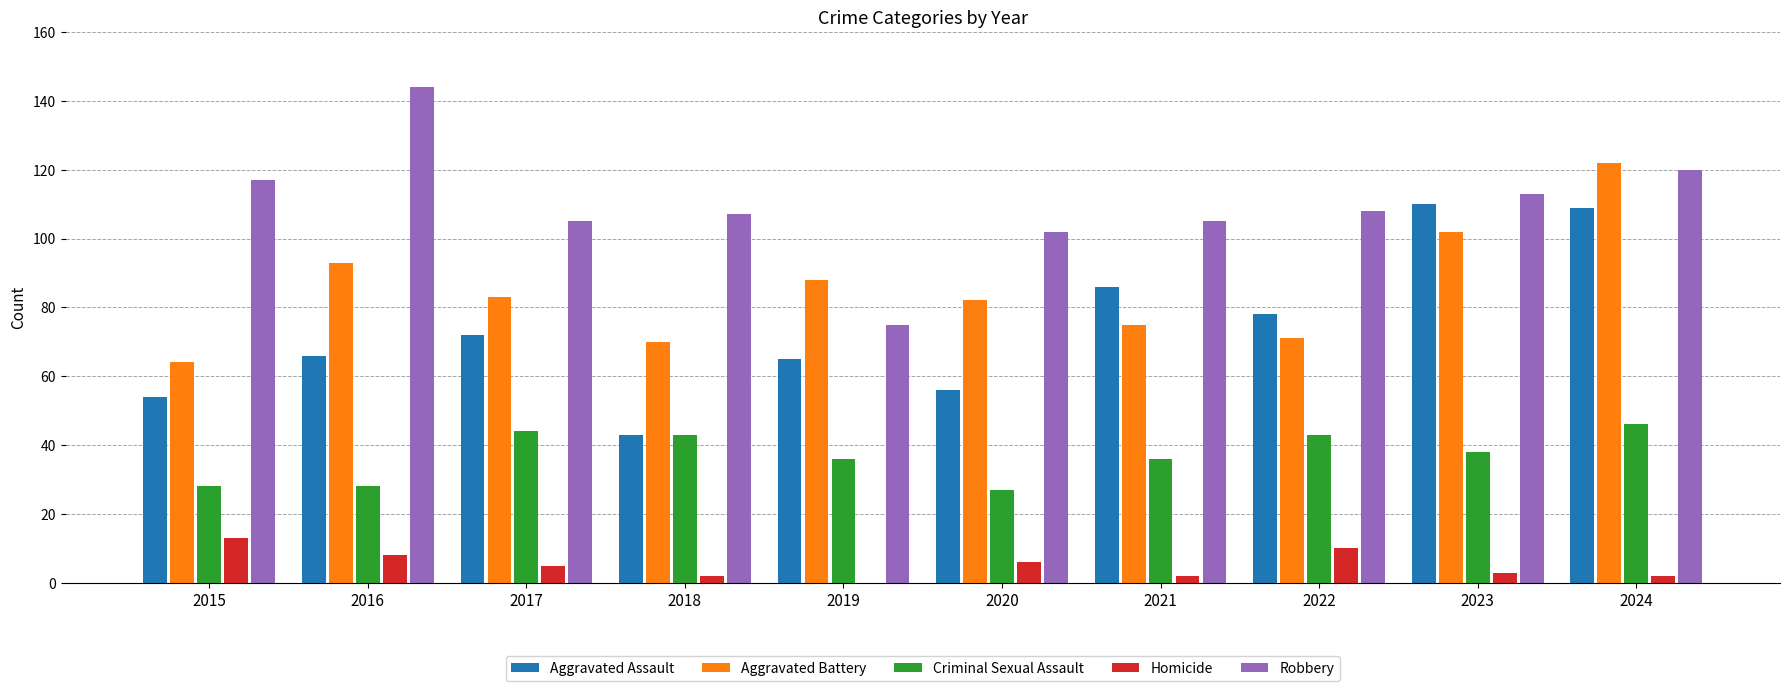

At which category is the sum across all series the highest?

2024